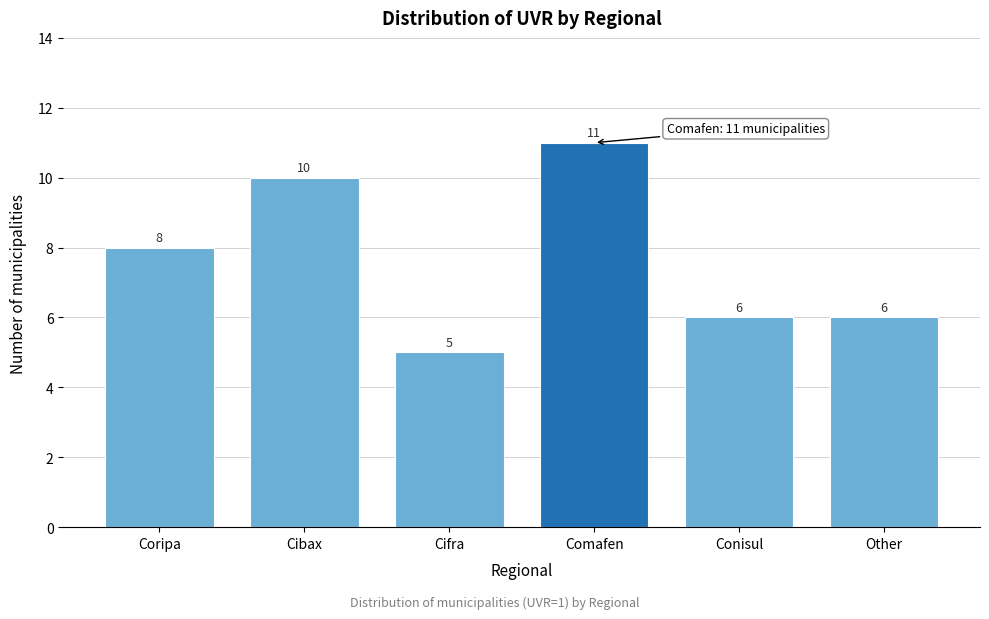

Reading right to left, transcribe all the data shown in this chart.

Other=6	Conisul=6	Comafen=11	Cifra=5	Cibax=10	Coripa=8